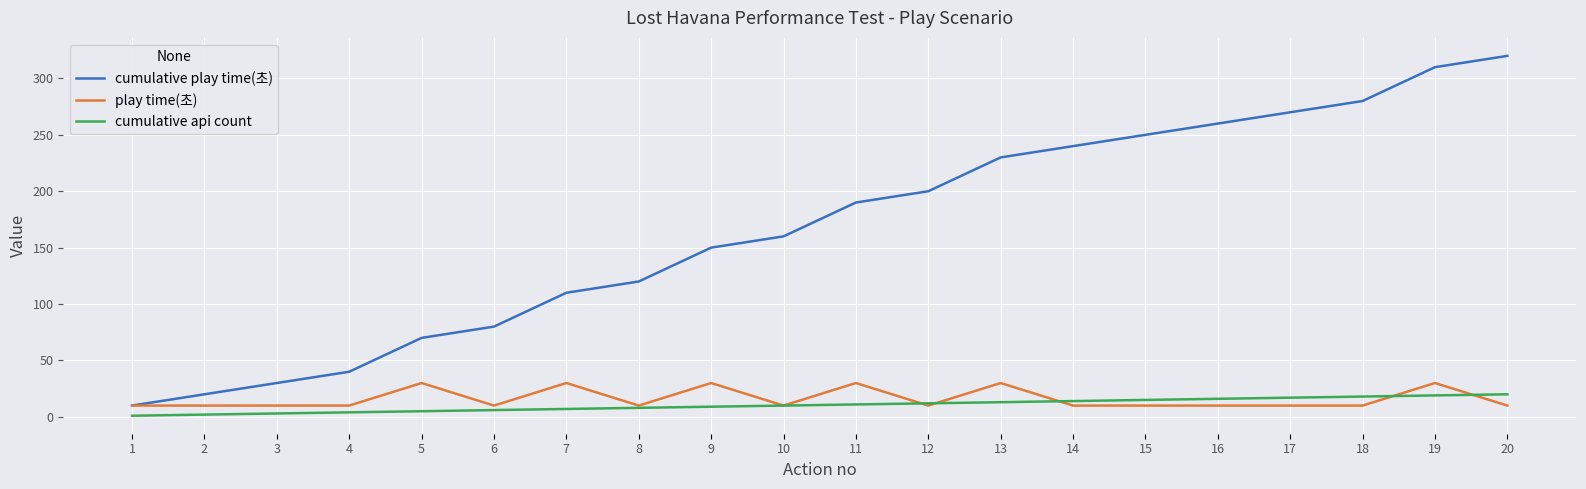

At which category does the chart reach its peak across all series?

20